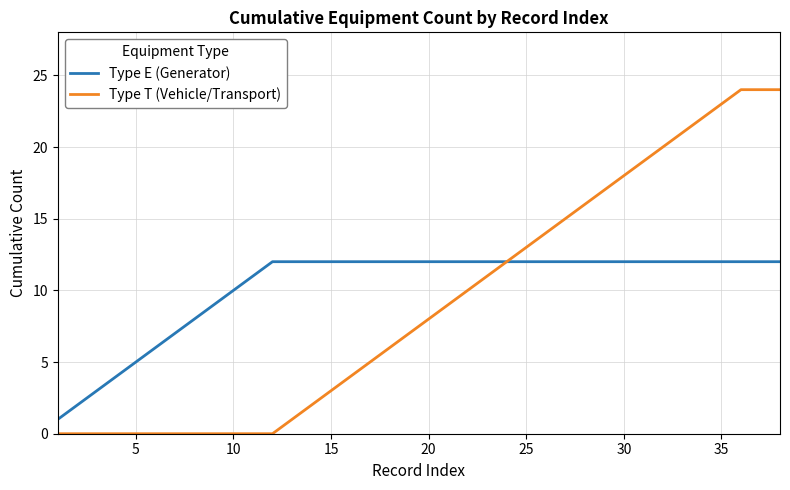

What is the sum of all Type T (Vehicle/Transport) values?

348